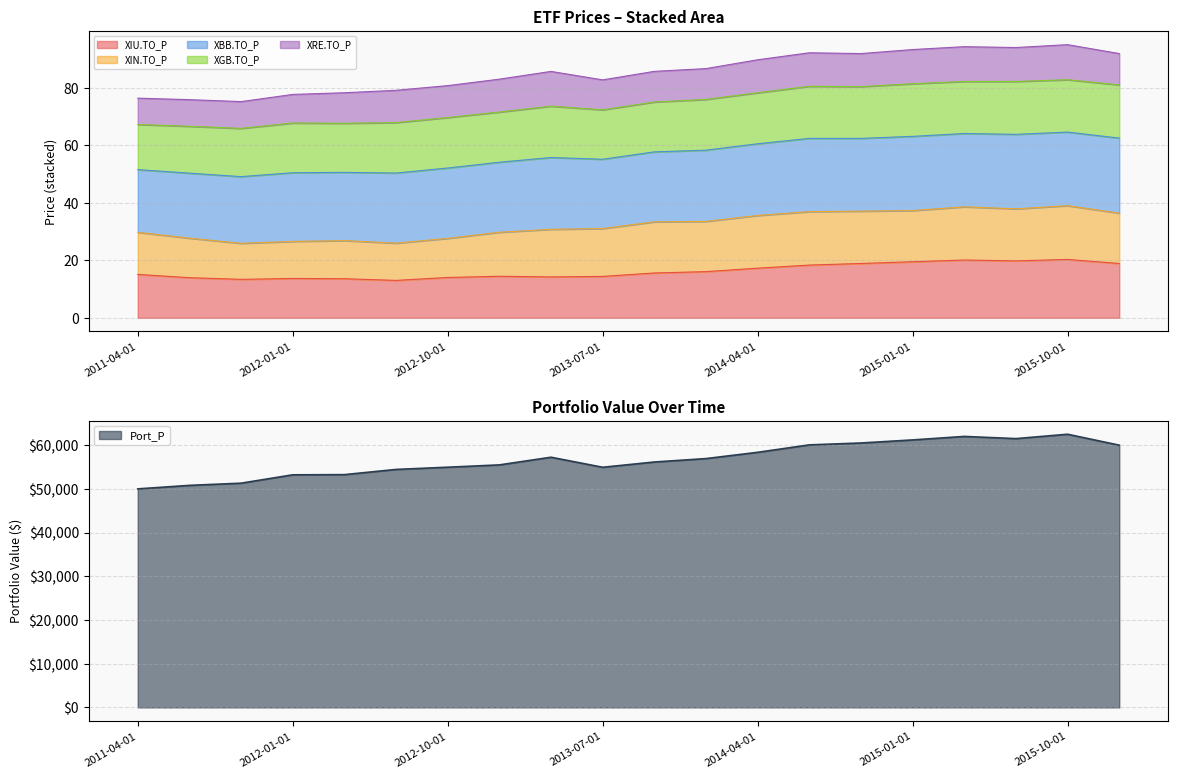

What is the total value across all series at 2011-10-01?

51378.4